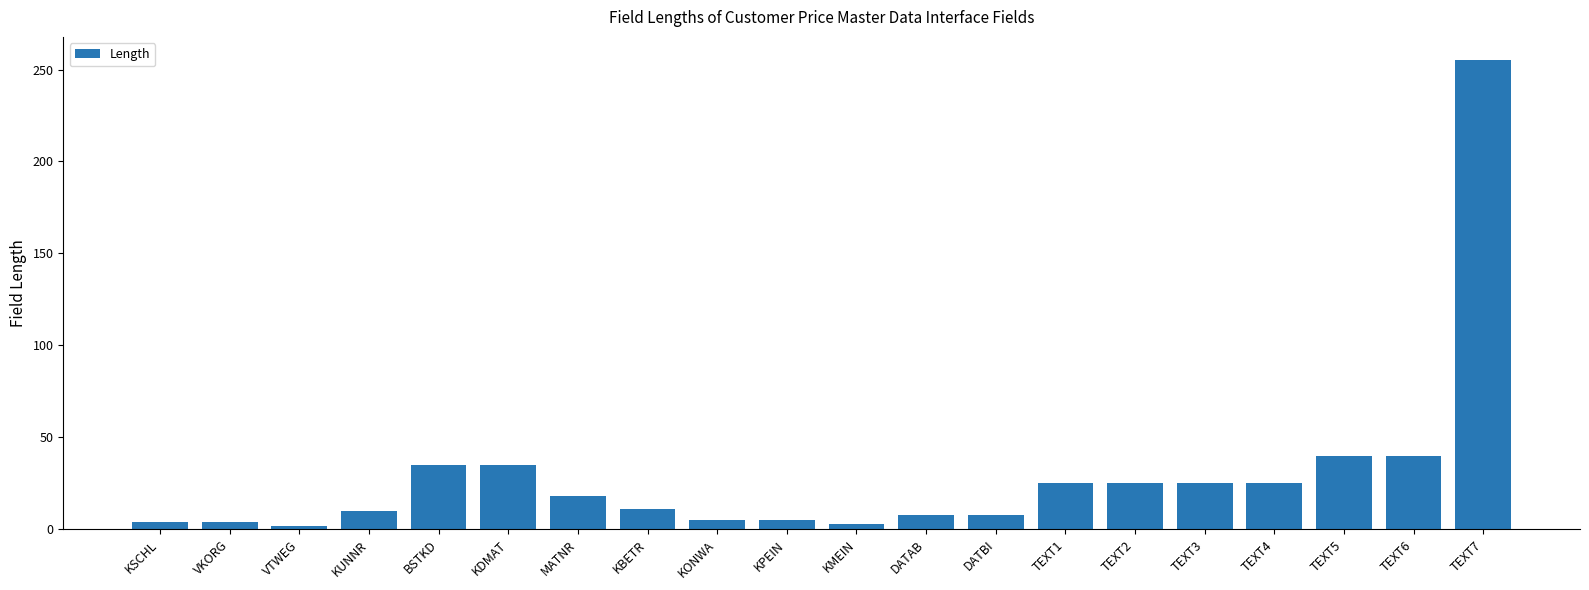

The value at KDMAT is 14. True or false?

False